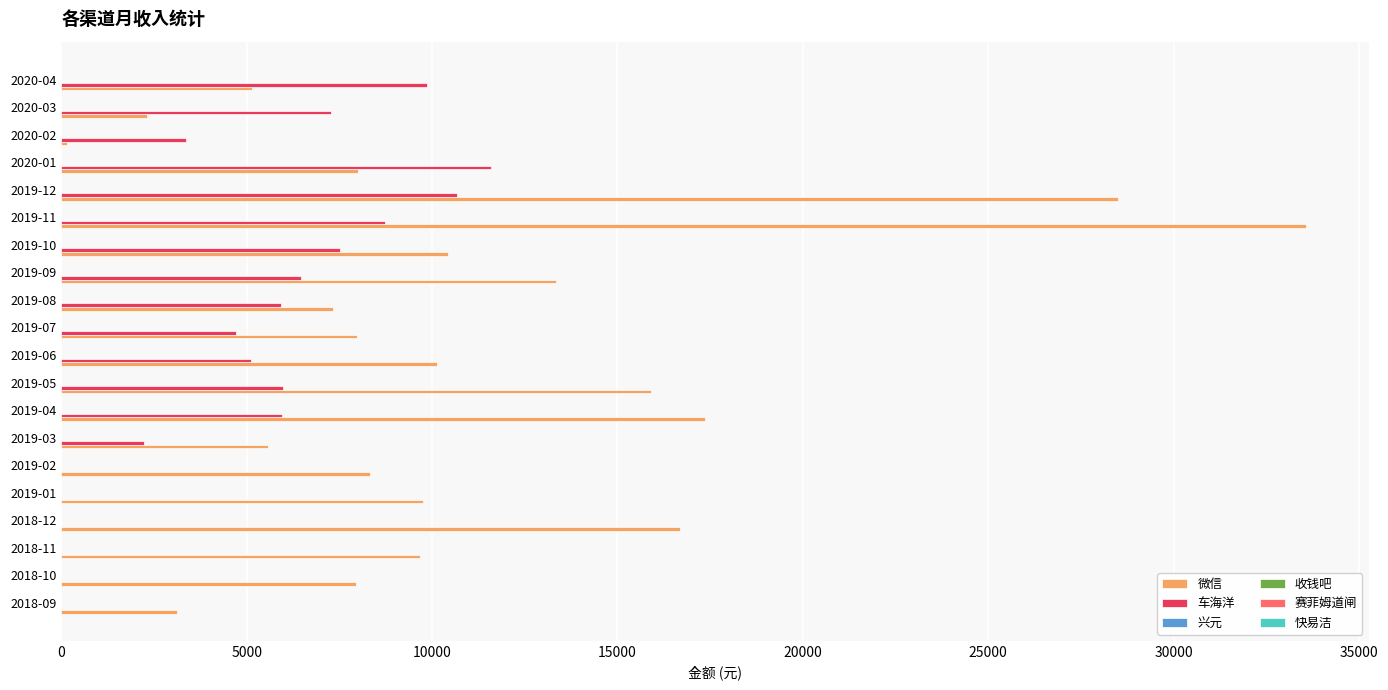

Which series has the largest total across all categories?

微信